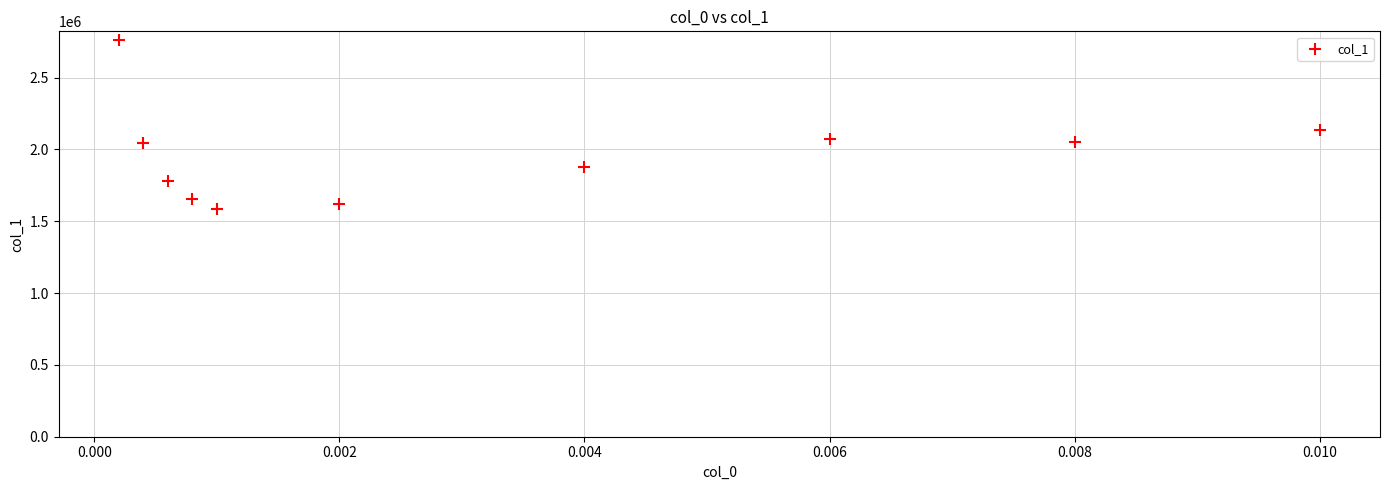

What is the range of Y values (max minus min)?

1178839.9